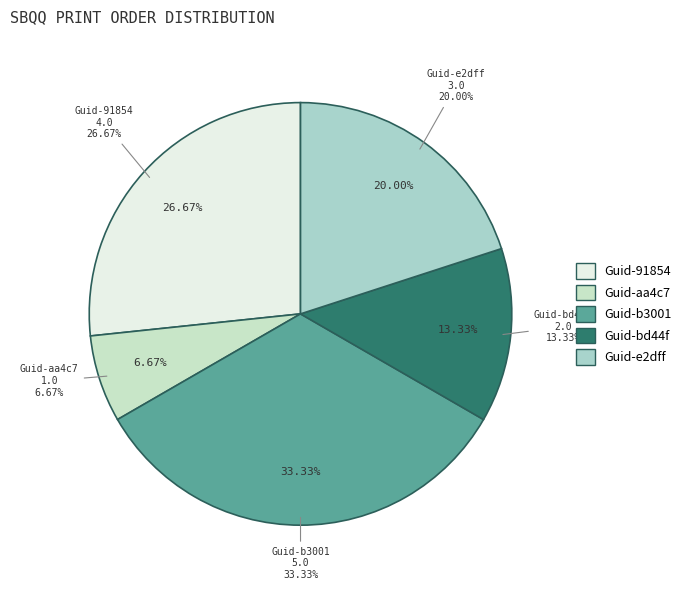

Rank the categories by value from lowest to highest.

aa4c791f-0dfa-48c8-921c-f44e9b16abf6, bd44f7cf-8020-4fb2-a641-d1b4d1370f4e, e2dffd5f-18db-44b2-b972-66dee795cc9b, 91854bb1-fa5f-4028-89bc-9d58b2375db7, b3001793-69ba-433a-aa14-da0f952f4d3e